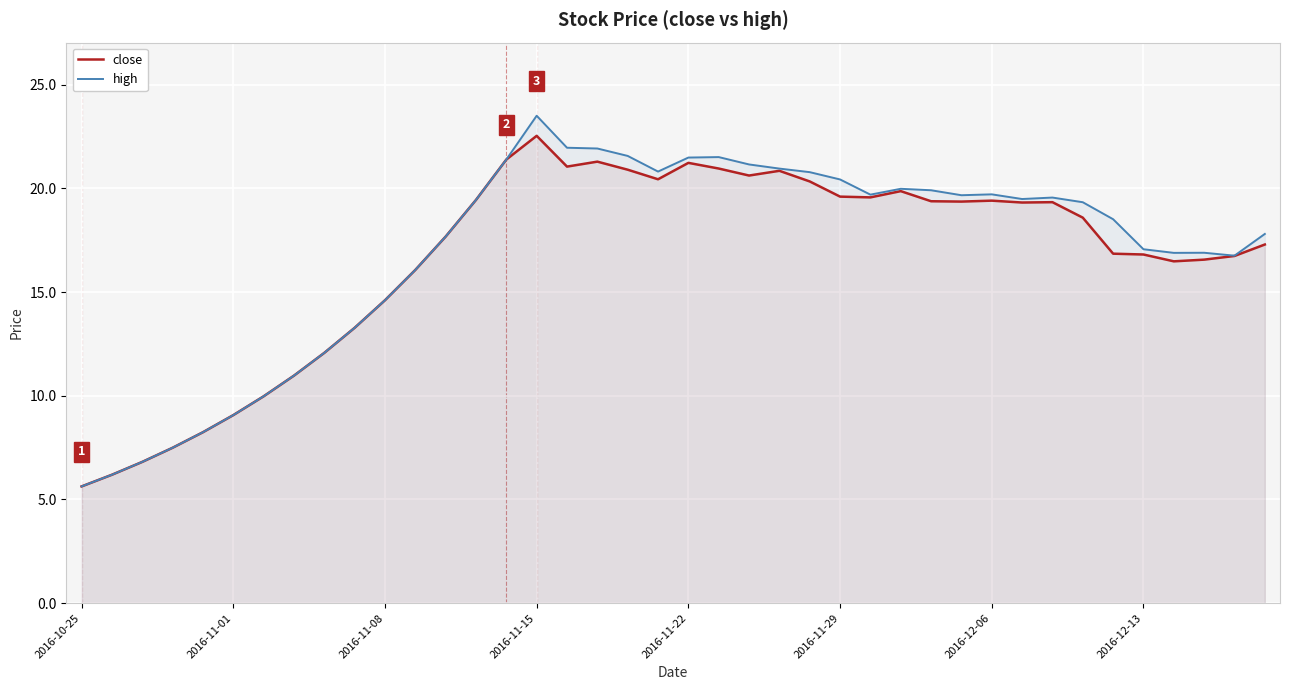

What is the smallest value displayed?

5.6